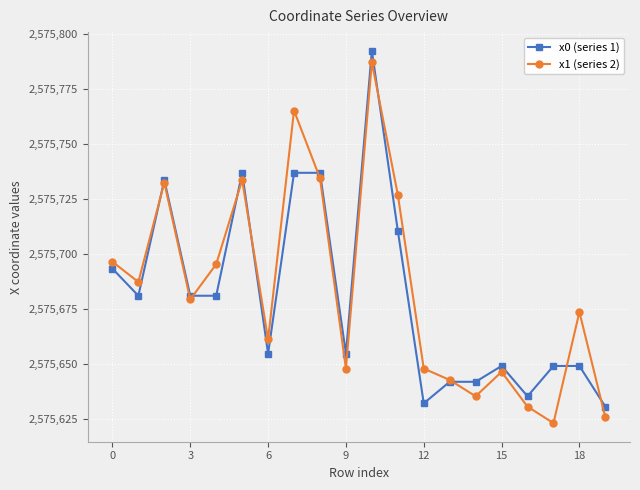

What is the maximum value for x1 (series 2)?

2575787.0